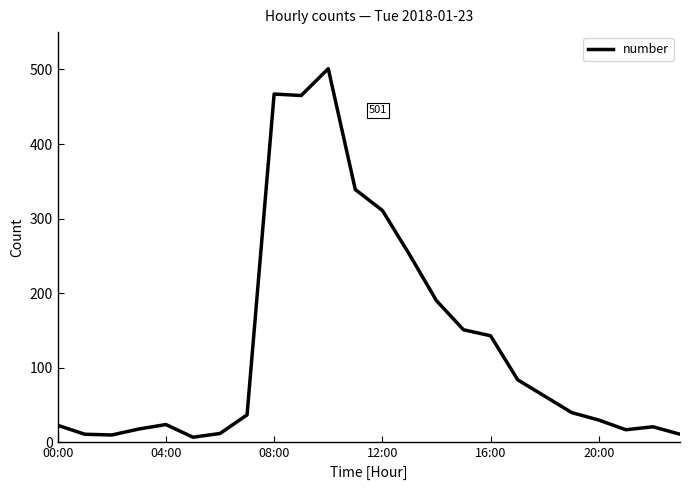

How many categories are shown in the chart?

24